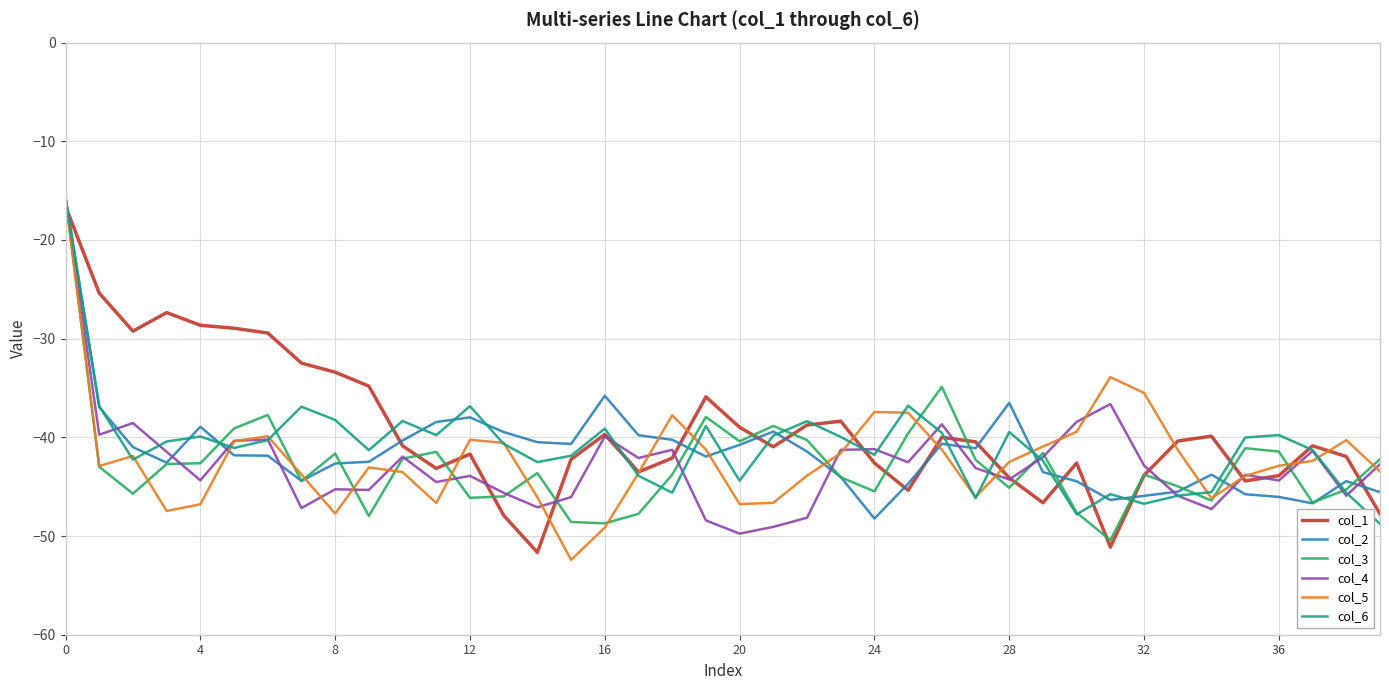

What is the smallest value displayed?

-52.4